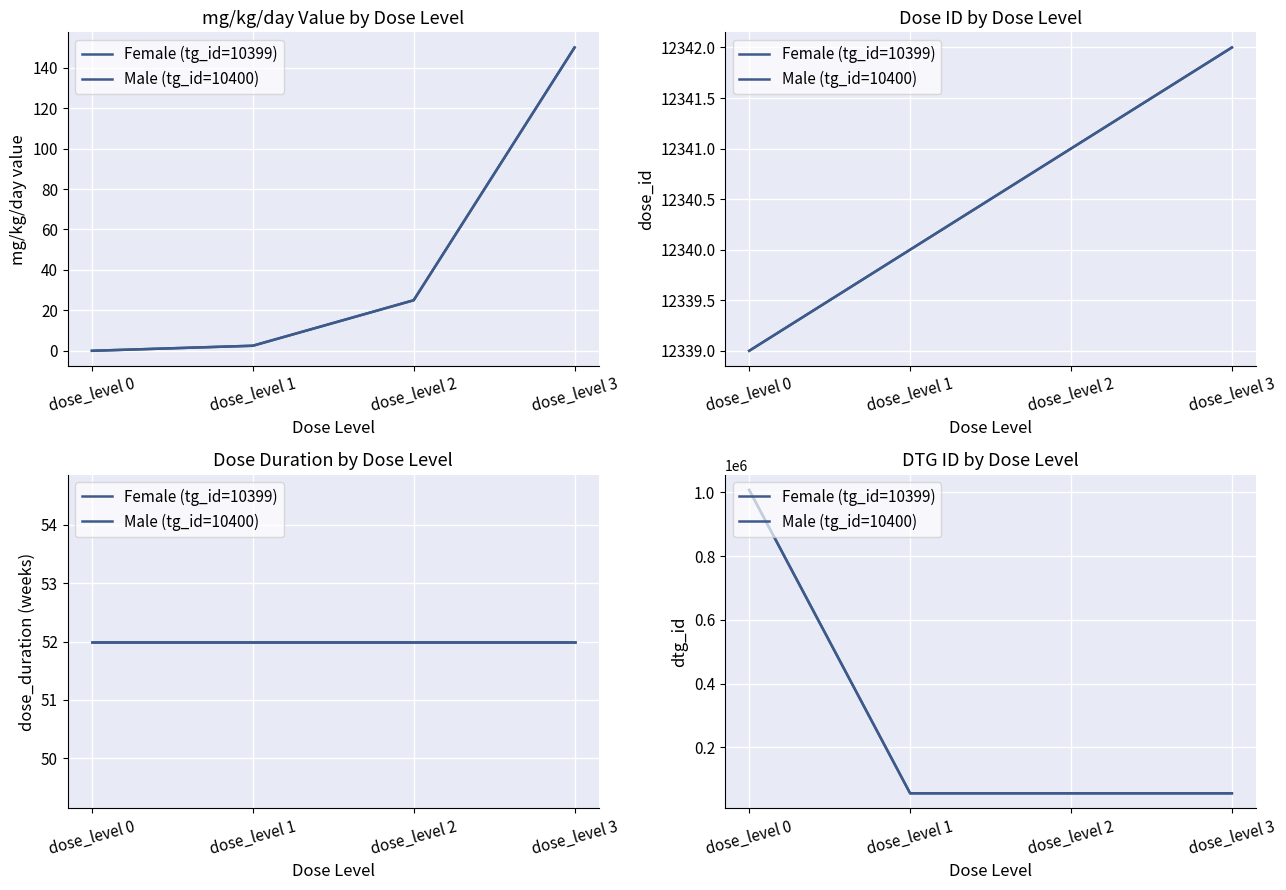

Which series has the largest total across all categories?

Female (tg_id=10399)